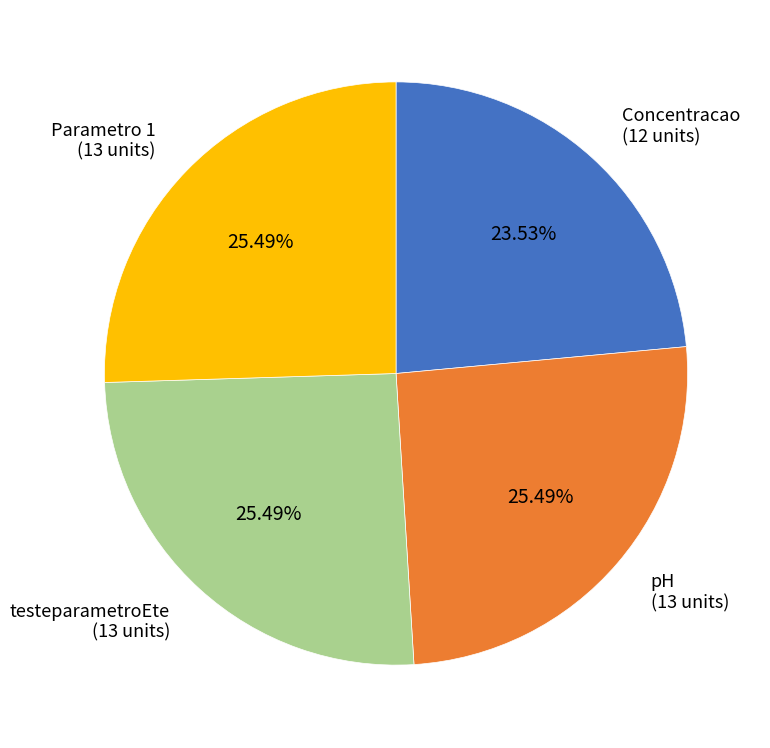

To the nearest percent, what portion does Parametro 1 represent?

25%